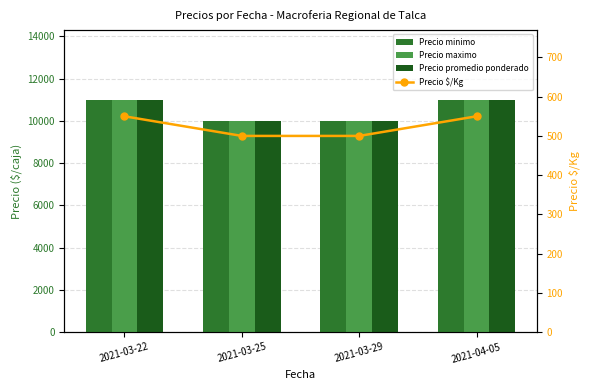

How many groups of bars are there?

4